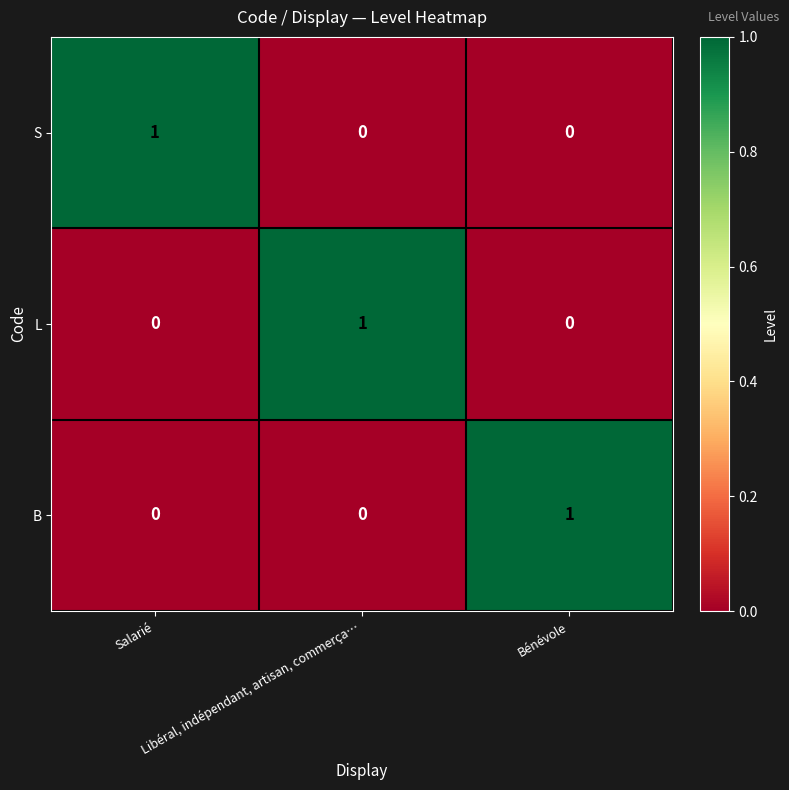

How many L values are between 0 and 1?

3